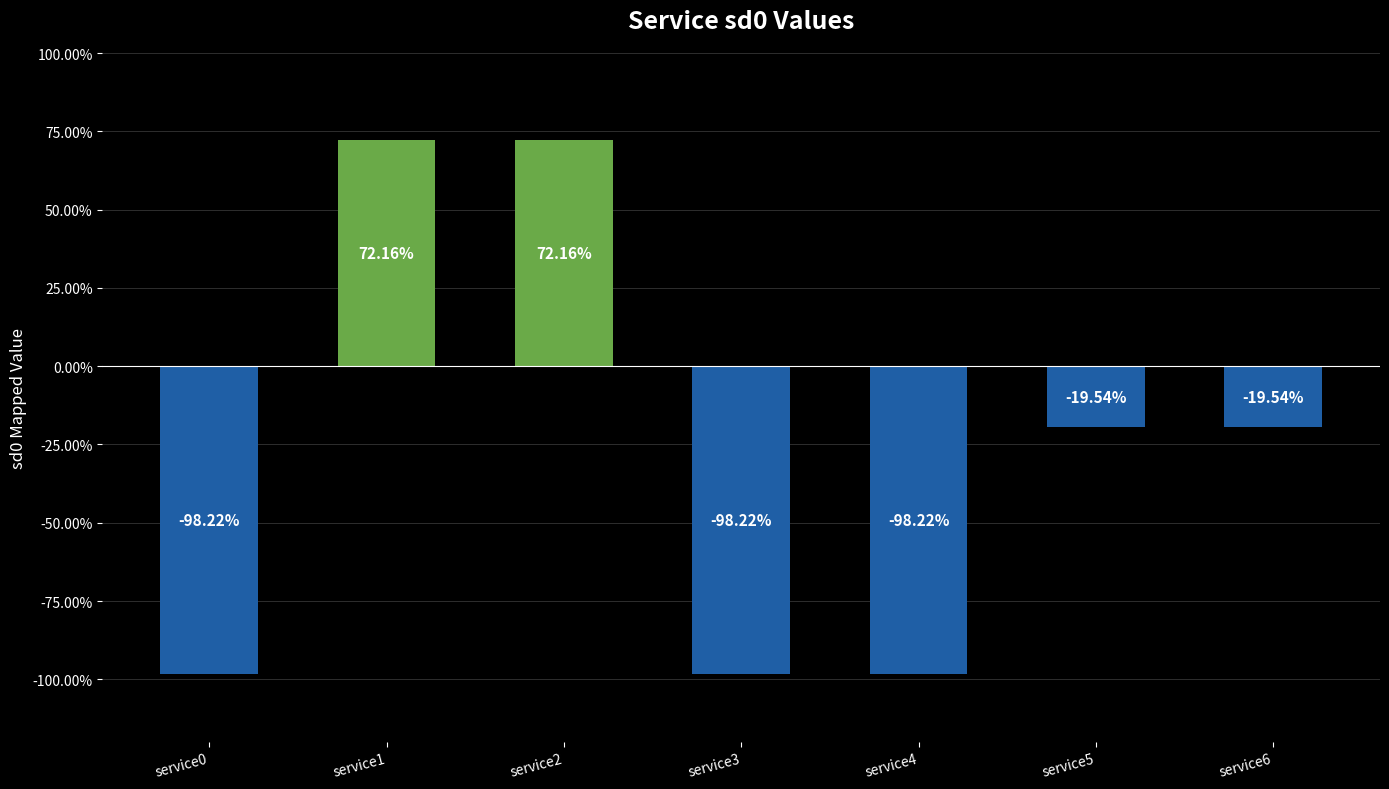

What is the change in value from service4 to service5?

+78.7